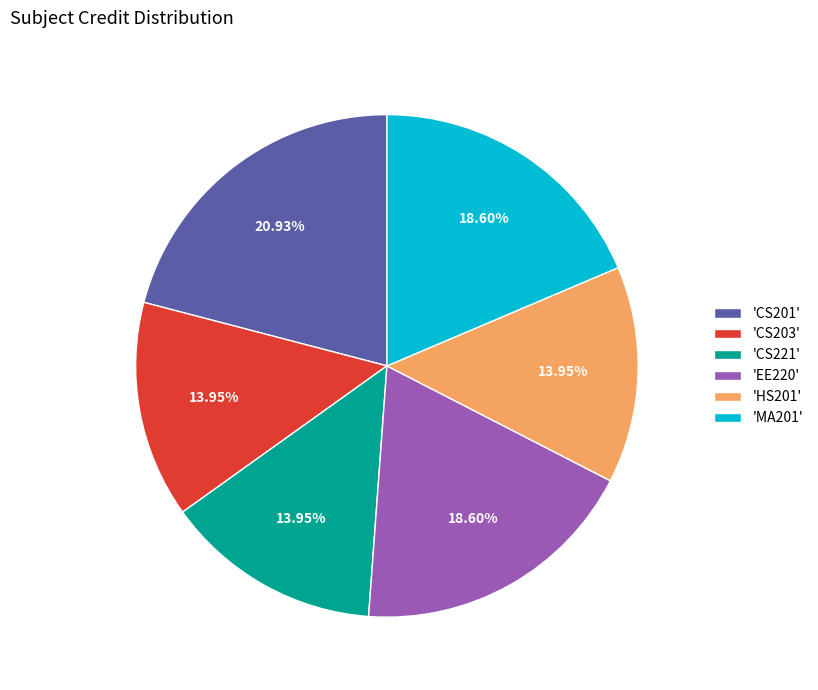

Which has a higher value, 'CS201' or 'EE220'?

'CS201'